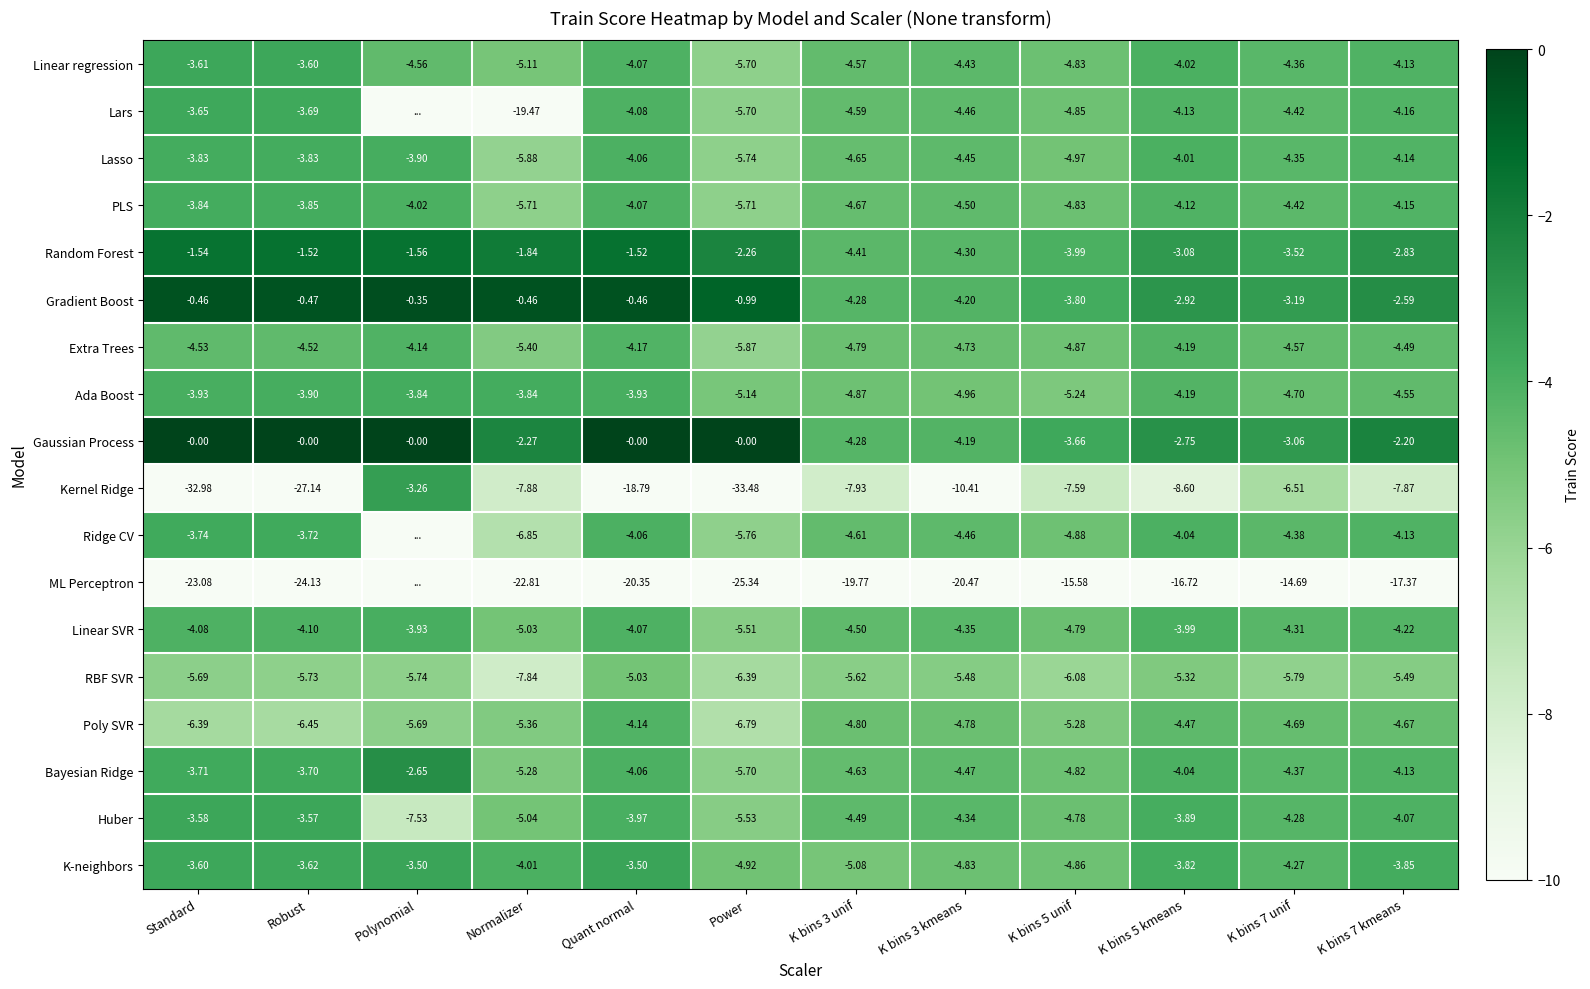

Between Standard and Robust, which series saw the biggest shift?

Kernel Ridge